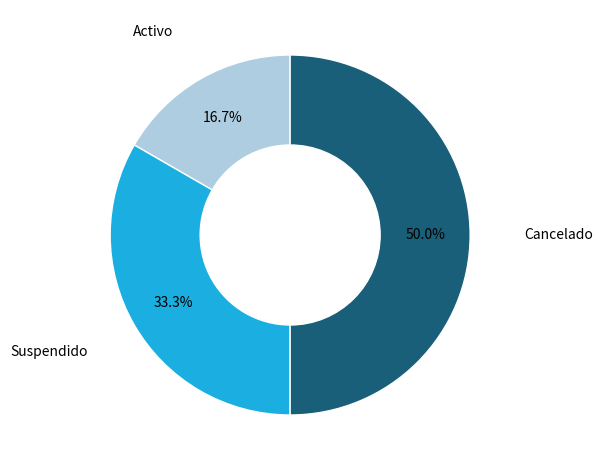

Which category has the biggest portion of the pie?

Cancelado